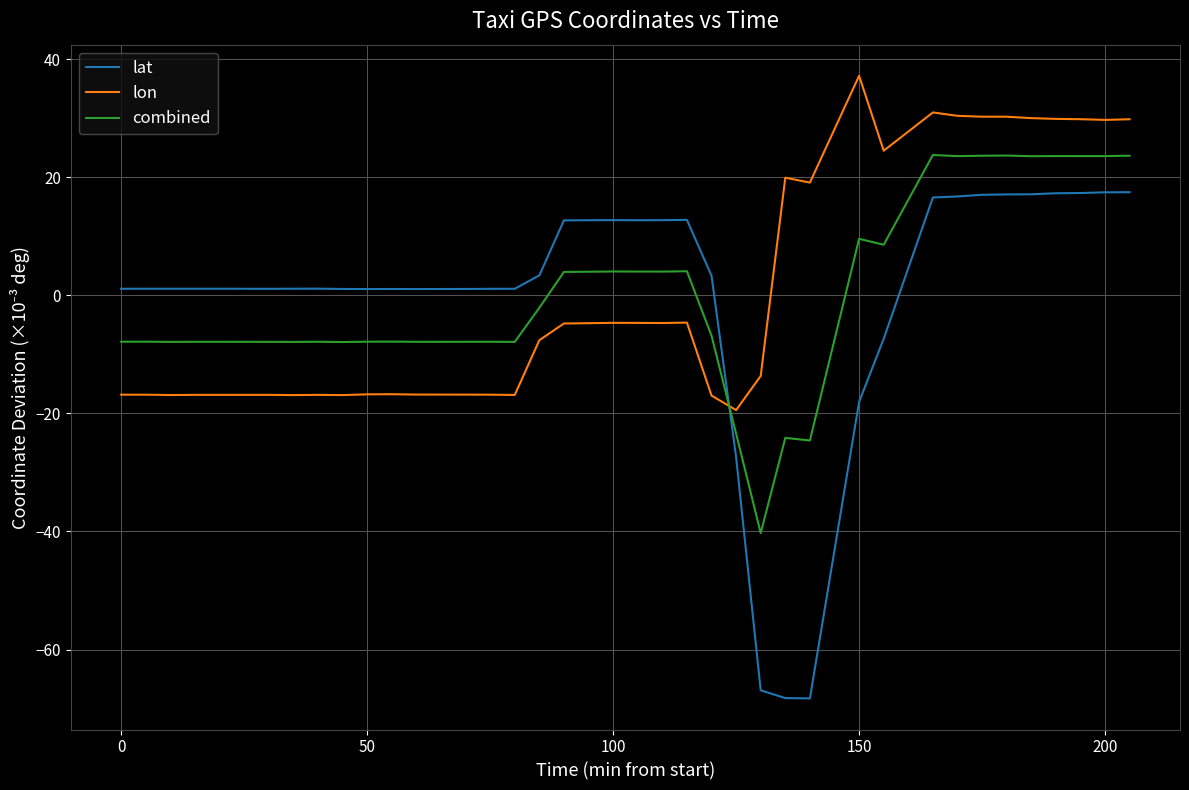

Is this an area chart (filled region under the line)?

No